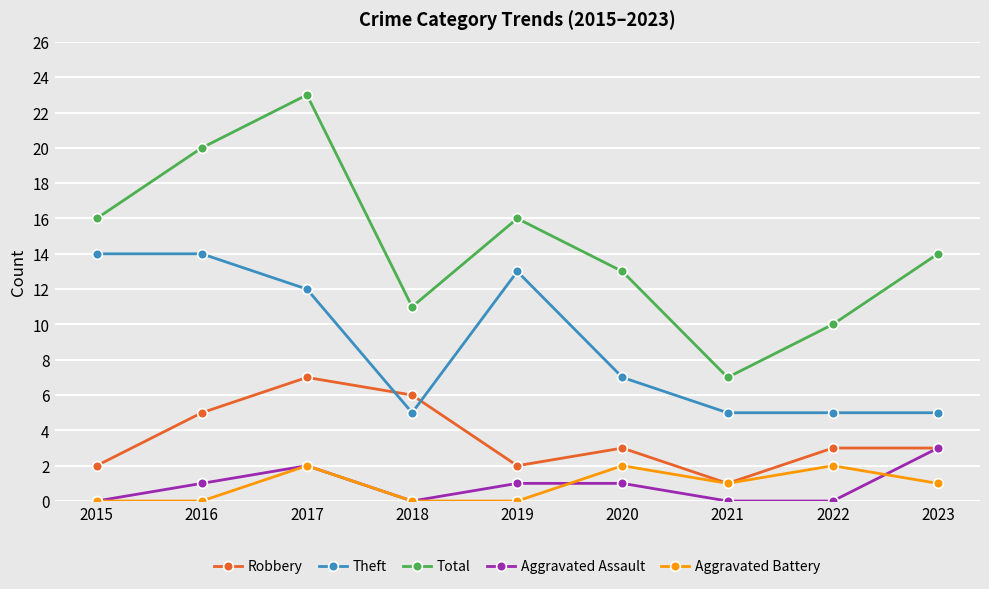

List the series in order of their peak value, lowest first.

Aggravated Battery, Aggravated Assault, Robbery, Theft, Total